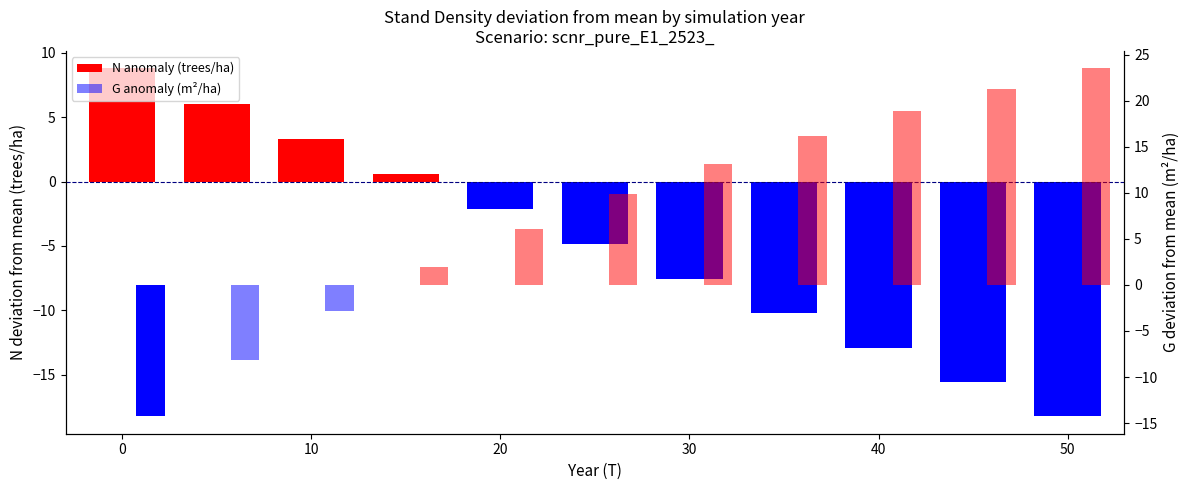

At how many categories does at least one series exceed 13?

5